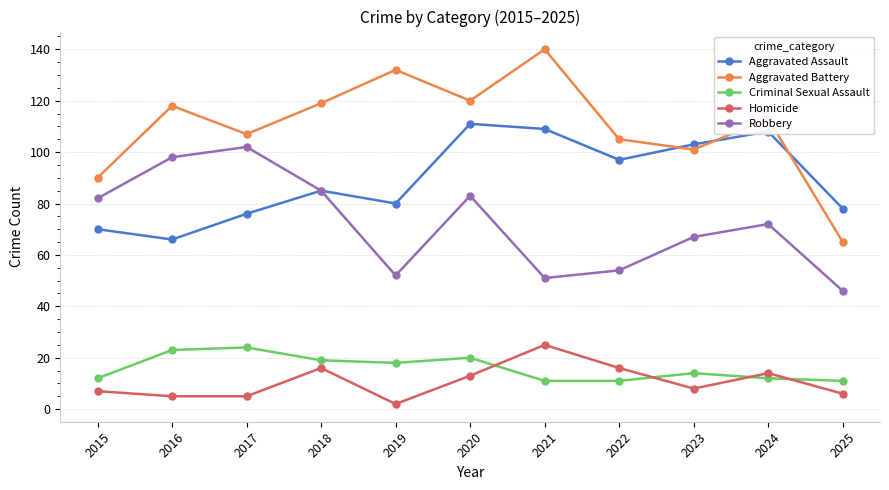

What is the value of the Homicide point at the 7th from the left?

25